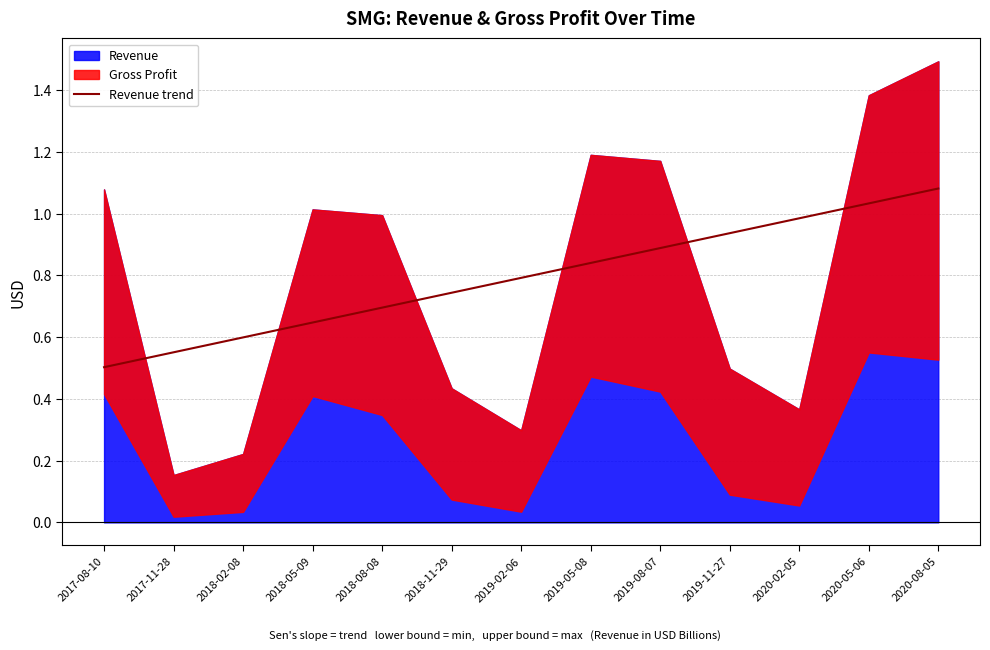

What is the lowest value of the Revenue trend series?

0.5